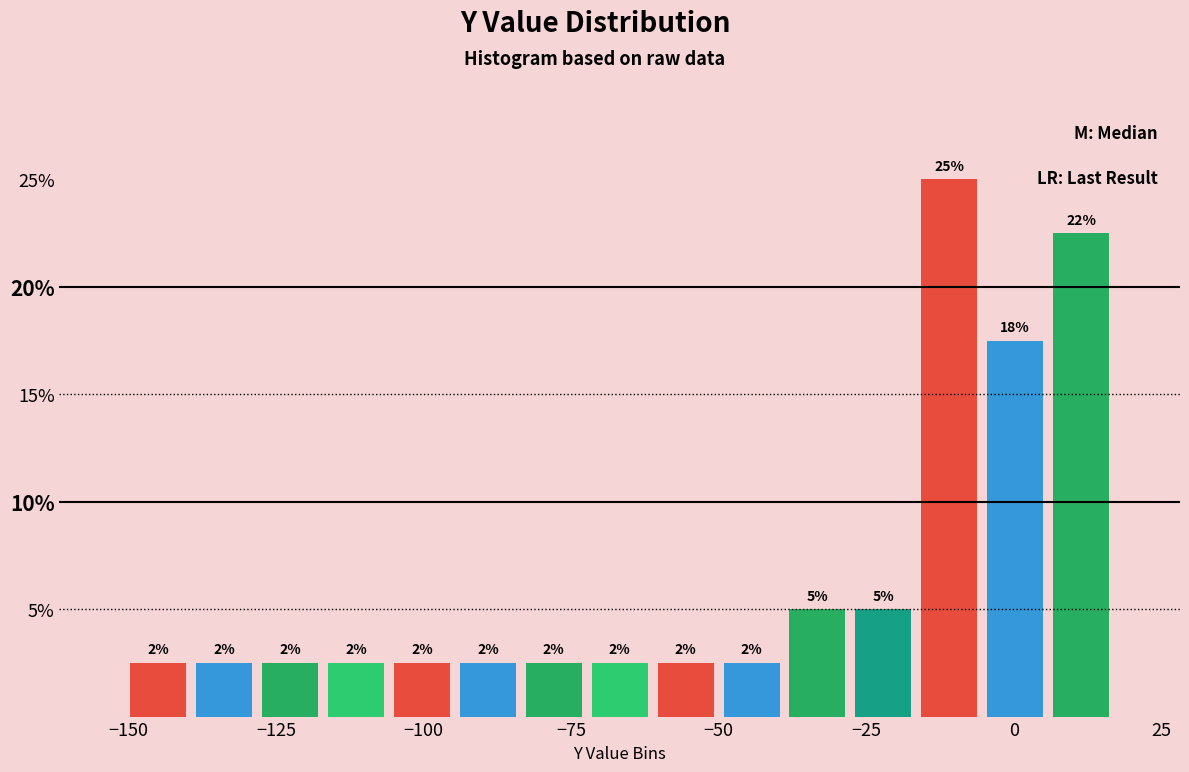

Read against the x-axis, roughly where is the centre of the tallest bar?

-10